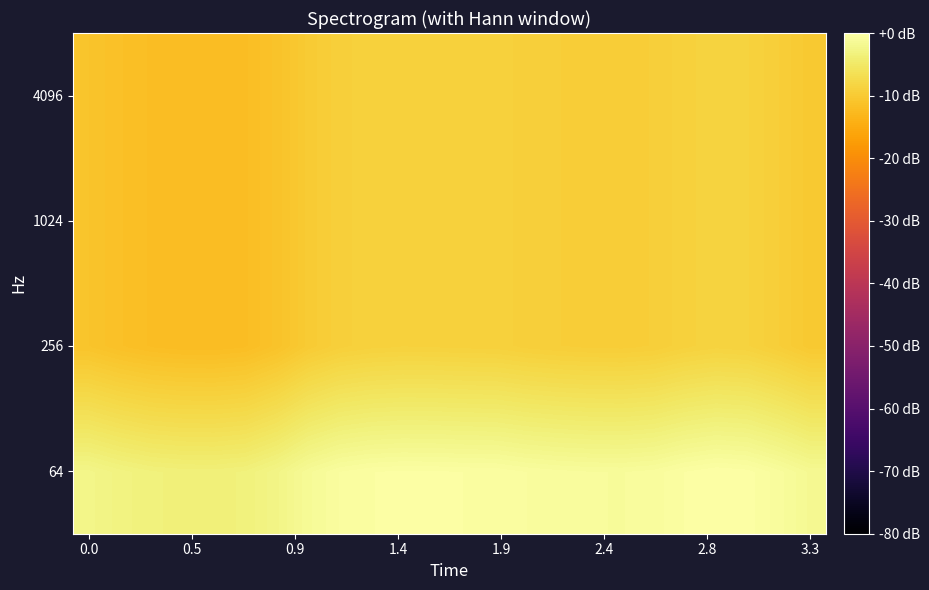

Reading left to right, what are all the values shown in this chart?

64: -2.4	-3.0	-3.4	-3.5	-3.6	-3.4	-2.6	-1.3	-0.6	-0.3	-0.2	-0.2	-0.3	-0.4	-0.6	-0.8	-0.9	-1.0	-0.8	-0.3	0.0	-0.2	-0.8	-1.6
256: -10.9	-11.5	-11.9	-12.1	-12.1	-11.9	-11.1	-9.9	-9.2	-8.9	-8.8	-8.8	-8.9	-8.9	-9.2	-9.4	-9.5	-9.5	-9.4	-8.9	-8.6	-8.7	-9.4	-10.2
1024: -10.9	-11.5	-11.9	-12.1	-12.1	-11.9	-11.1	-9.9	-9.2	-8.9	-8.8	-8.8	-8.9	-8.9	-9.2	-9.4	-9.5	-9.5	-9.4	-8.9	-8.6	-8.7	-9.4	-10.2
4096: -10.9	-11.5	-11.9	-12.1	-12.1	-11.9	-11.1	-9.9	-9.2	-8.9	-8.8	-8.8	-8.9	-8.9	-9.2	-9.4	-9.5	-9.5	-9.4	-8.9	-8.6	-8.7	-9.4	-10.2